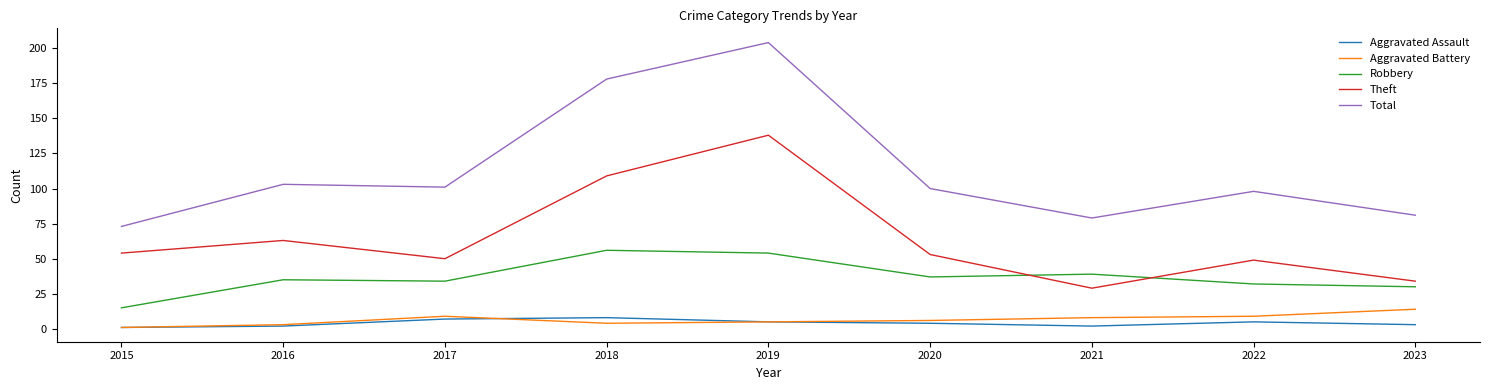

Which series has the largest range (max minus min)?

Total